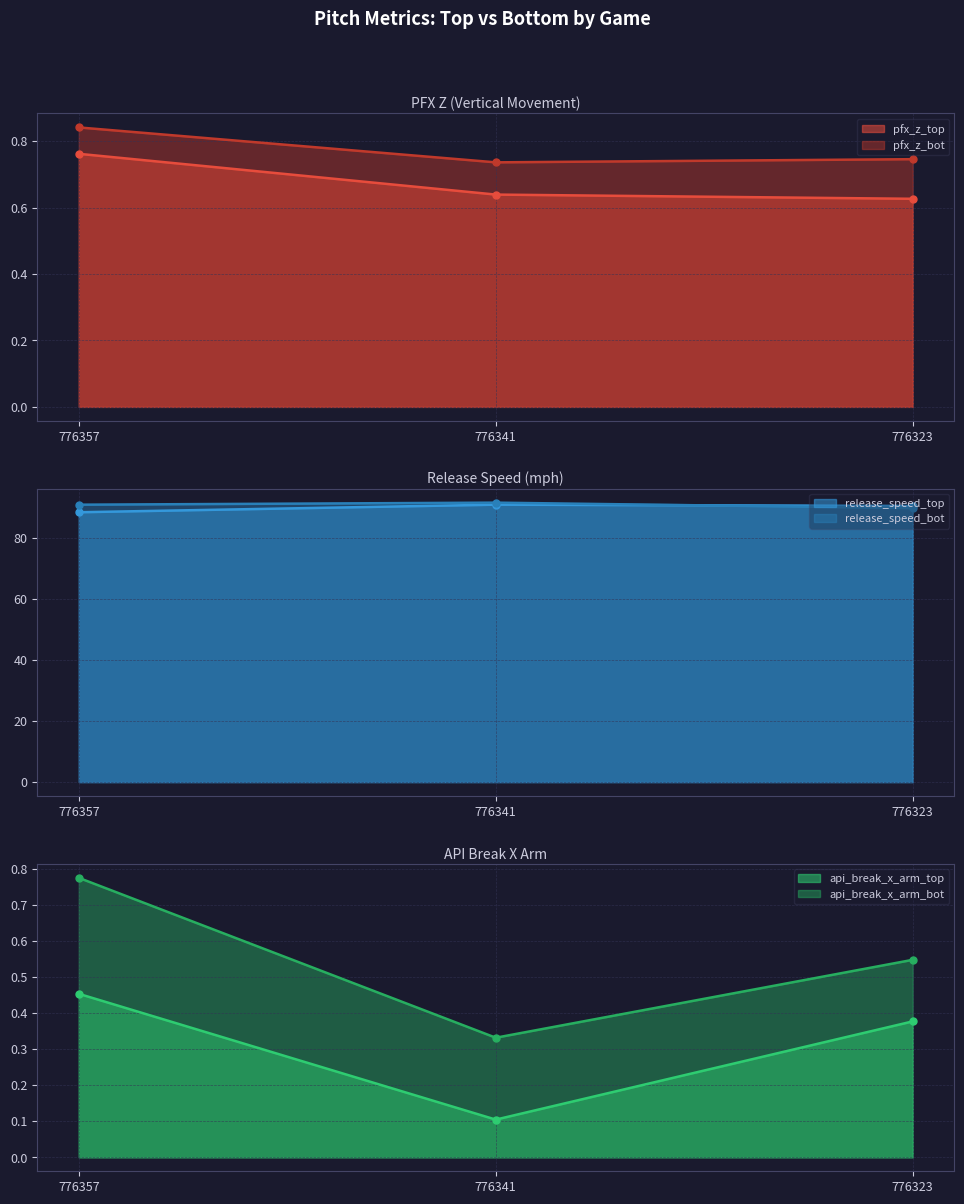

The value of api_break_x_arm_top at 776341 is 0.1. True or false?

True